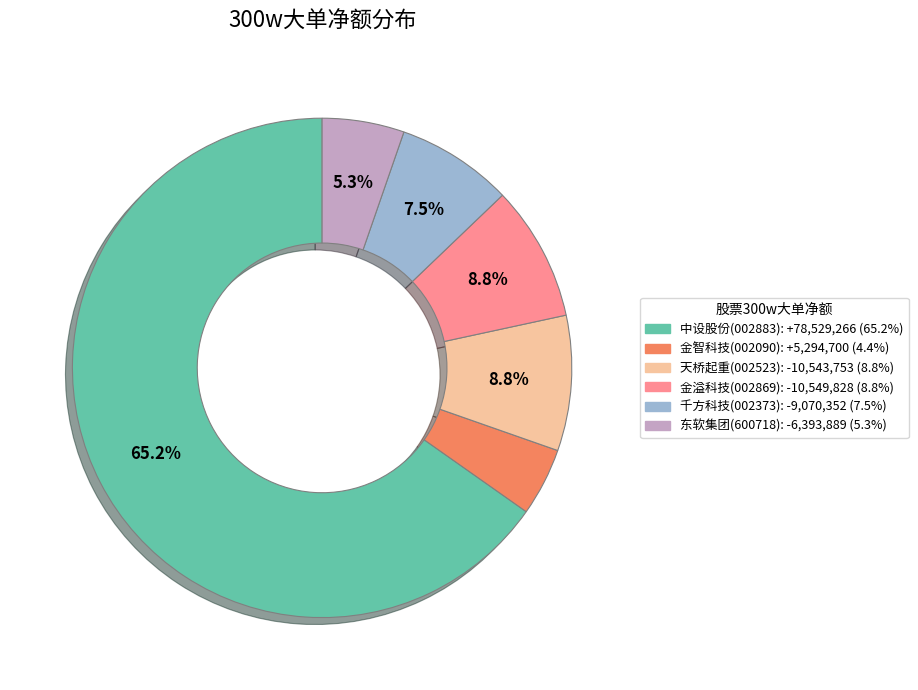

Is there any slice that represents more than half of the pie?

Yes